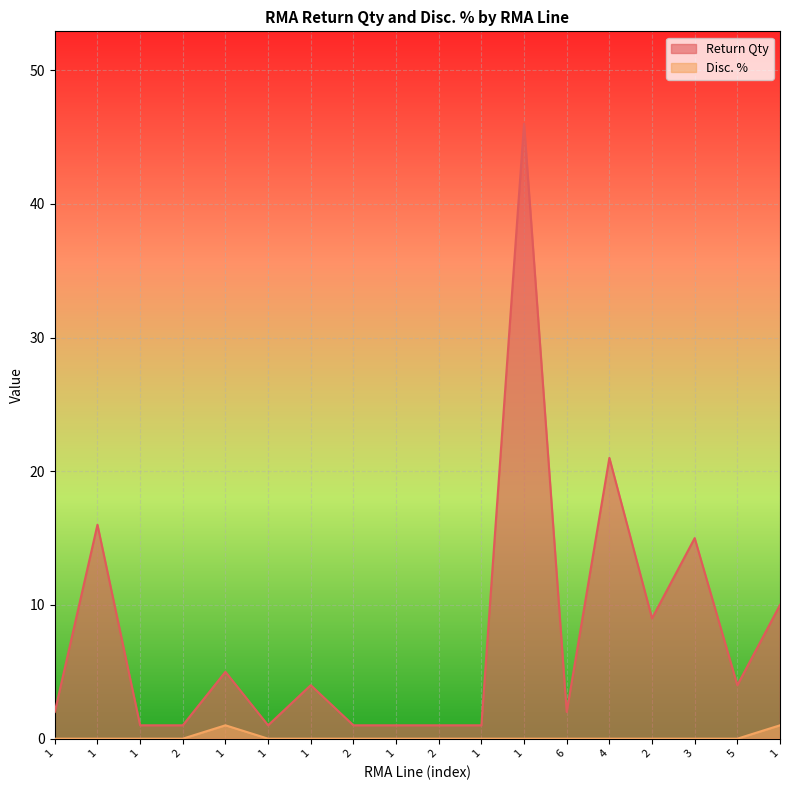

At which category is the sum across all series the highest?

1